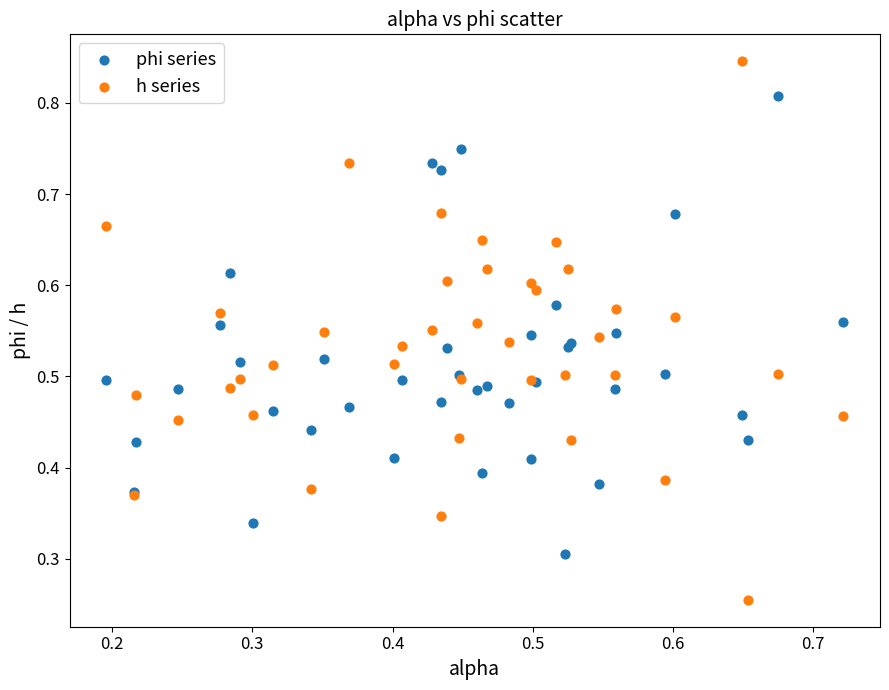

What are all the series names shown in the legend?

phi series, h series